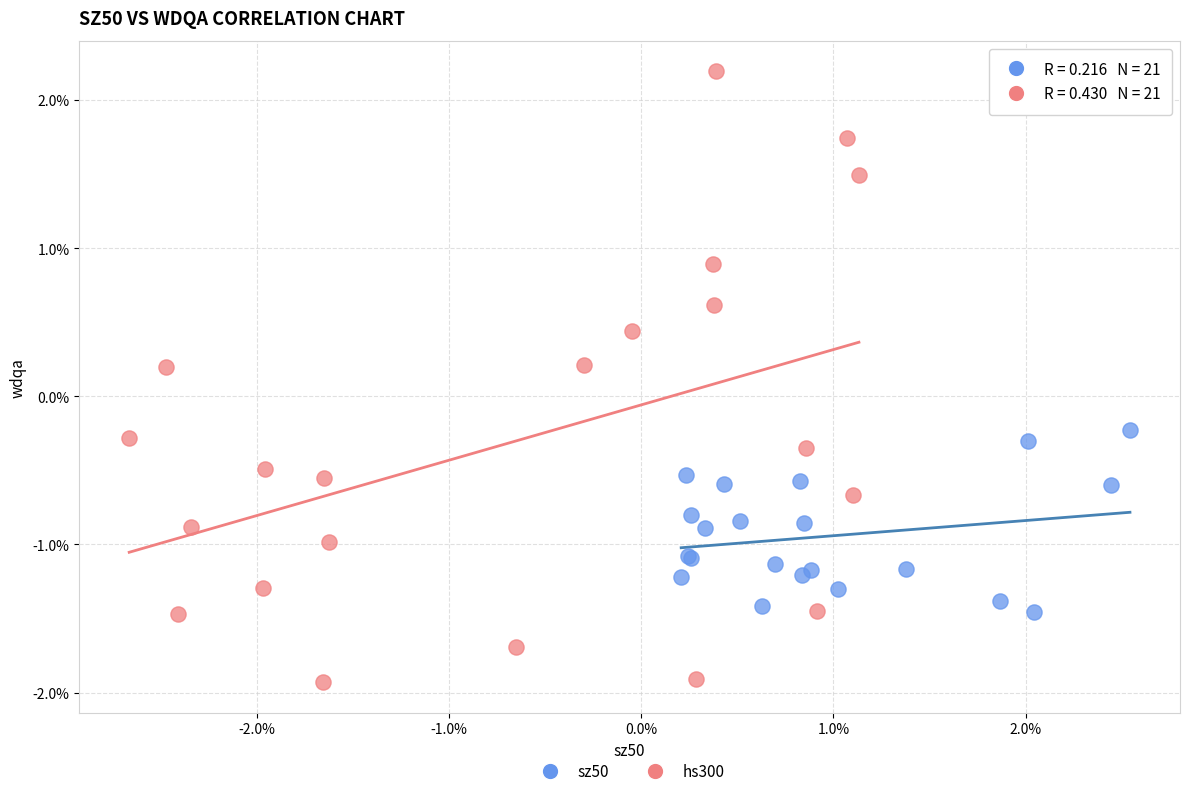

What are all the series names shown in the legend?

sz50, hs300